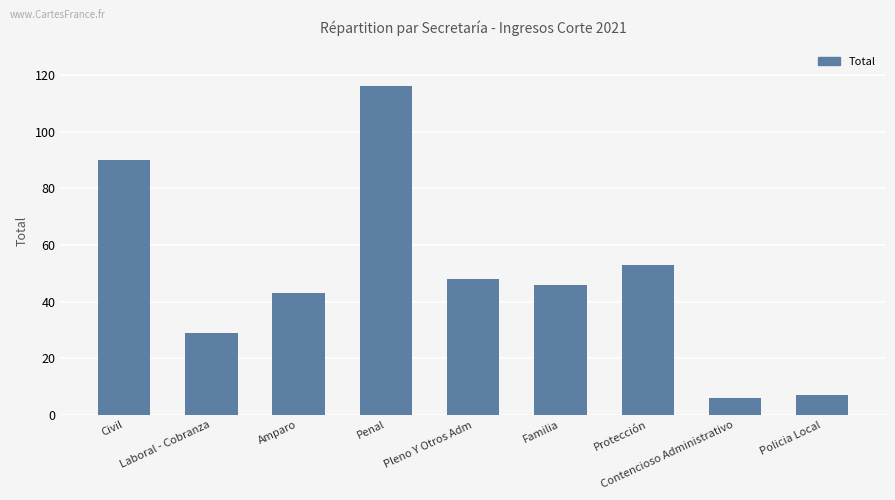

What is the difference between the values at Protección and Pleno Y Otros Adm?

5